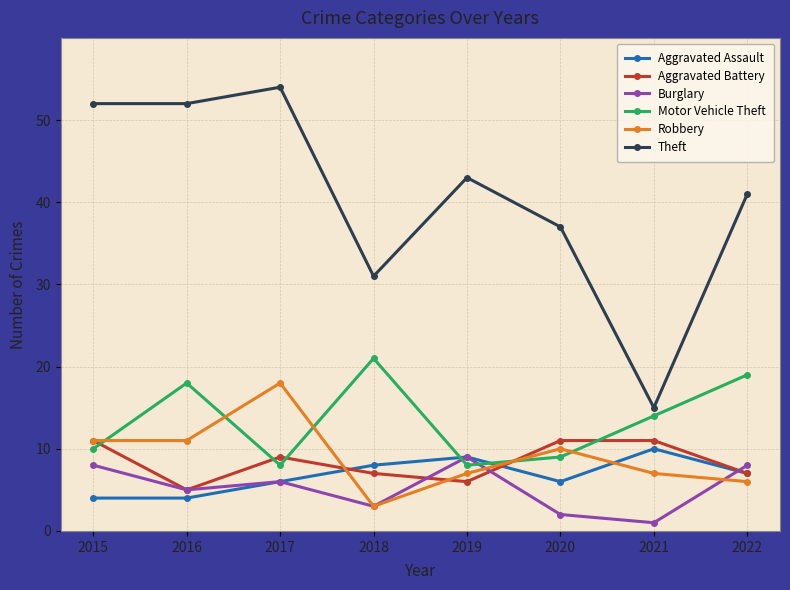

What is the minimum value for Burglary?

1